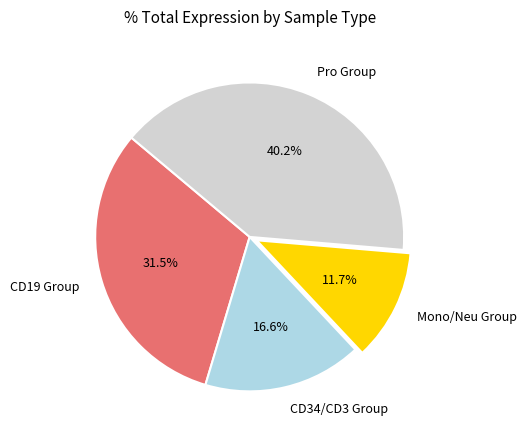

Which slice is the smallest?

Mono/Neu Group